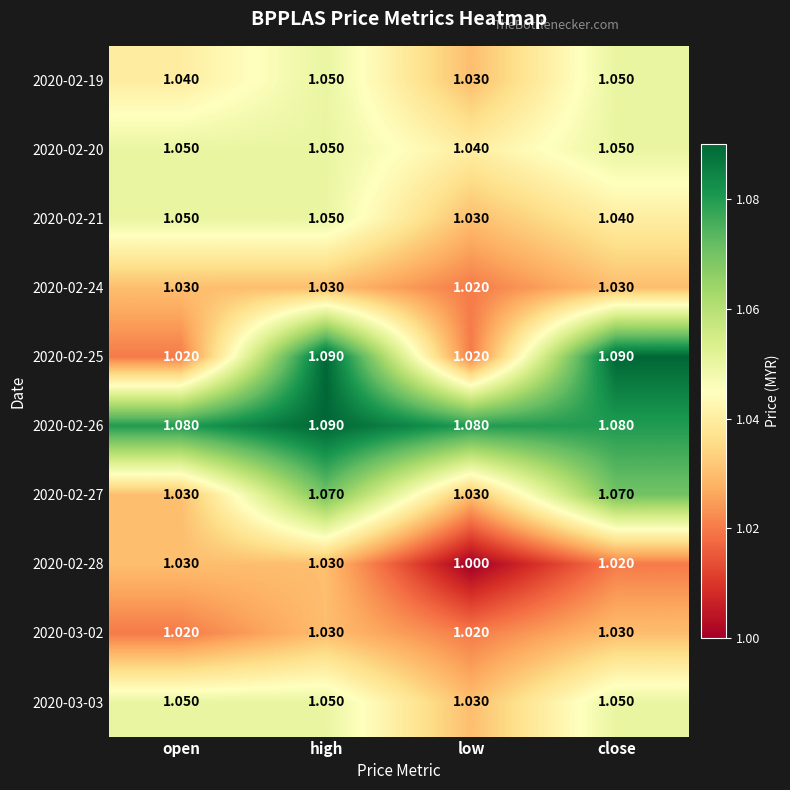

Is the value of 2020-02-25 at open greater than the value of 2020-03-03 at close?

No